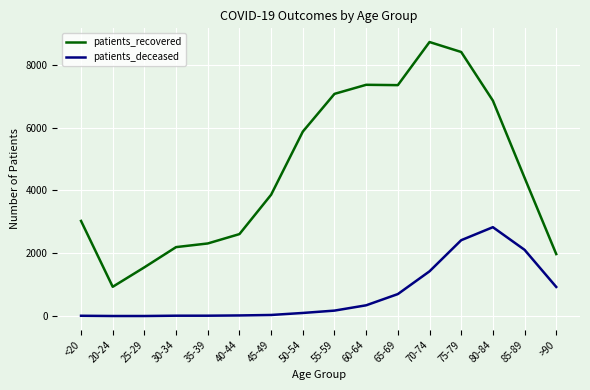

What is the difference between the second highest and minimum values in the patients_deceased series?

2413